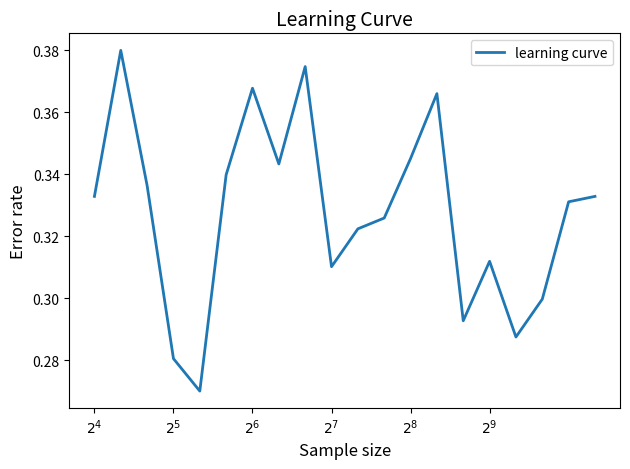

Is this an area chart (filled region under the line)?

No